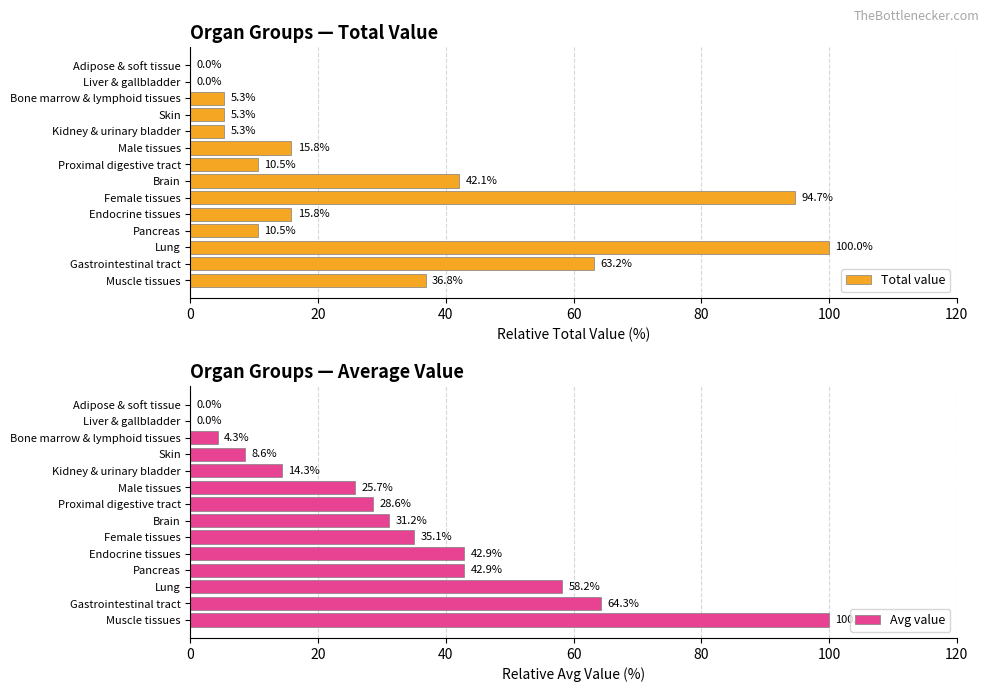

How many data points in Total value are less than 15?

7